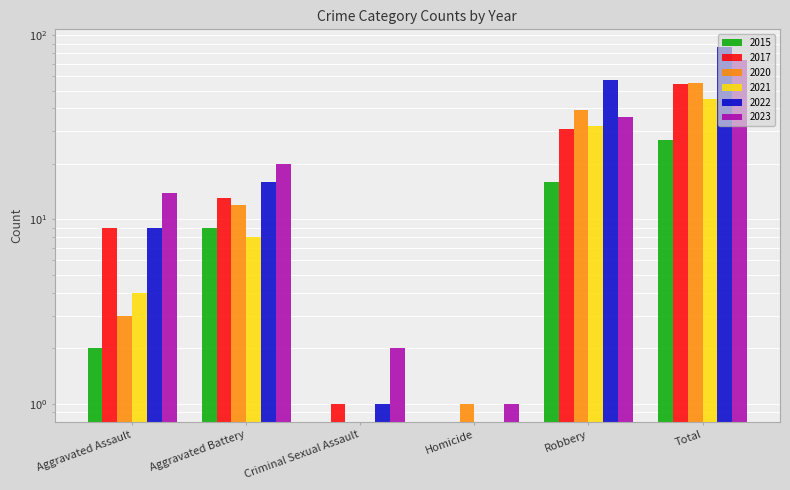

What is the spread (max minus min) of values at Aggravated Battery?

12